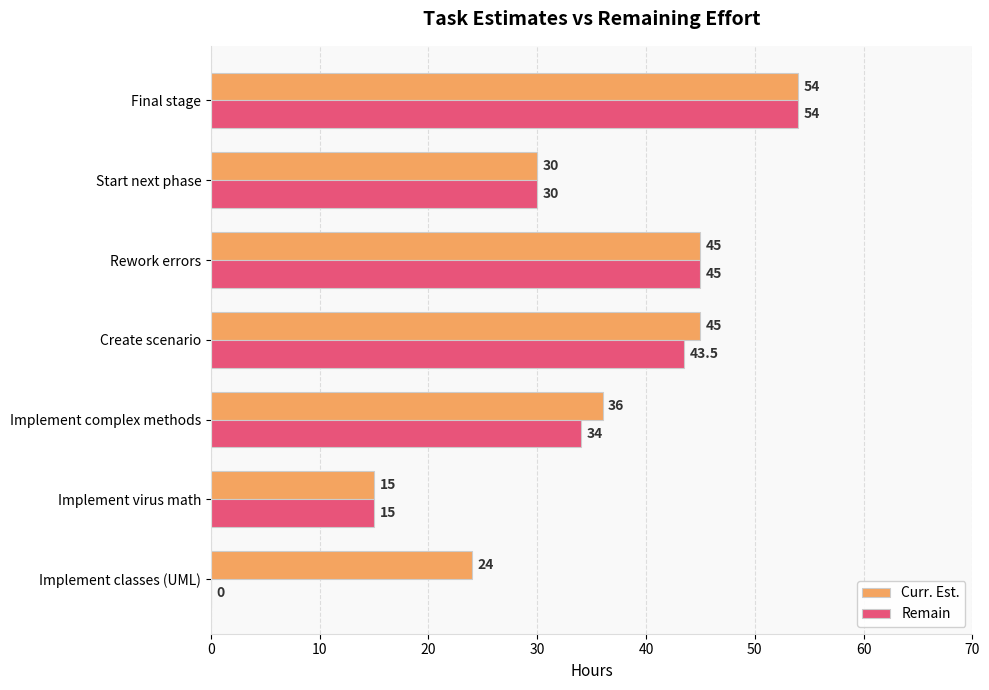

Count the number of data series in this chart.

2